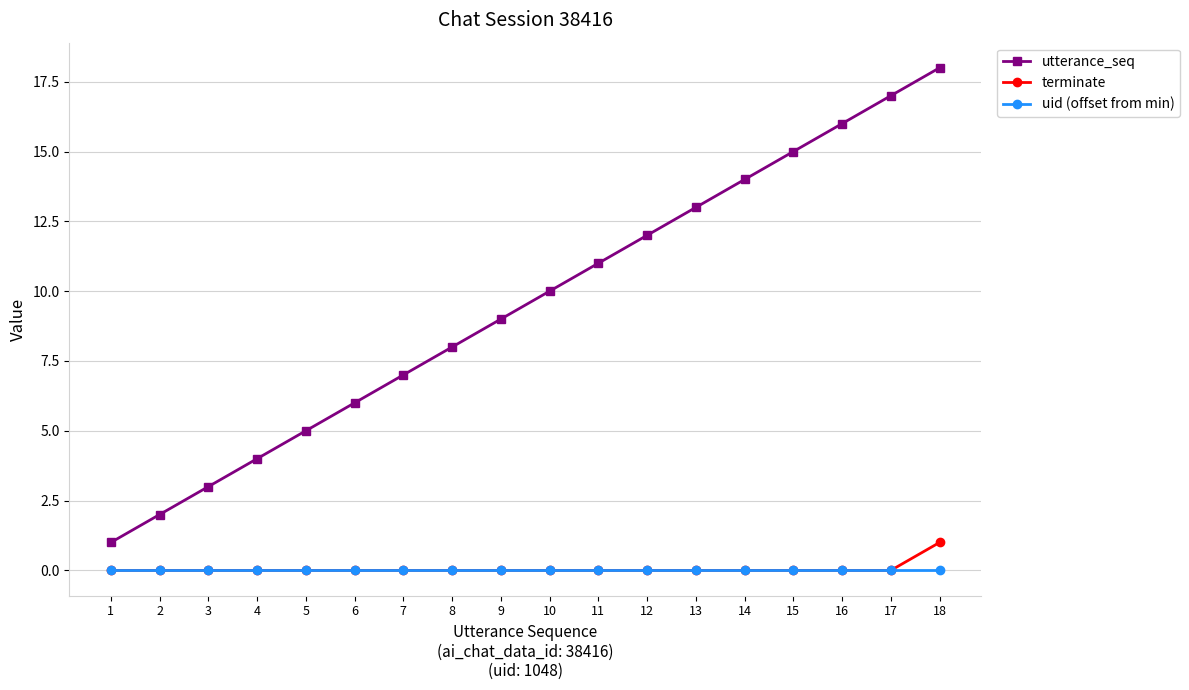

True or false: terminate and utterance_seq intersect in this chart.

False